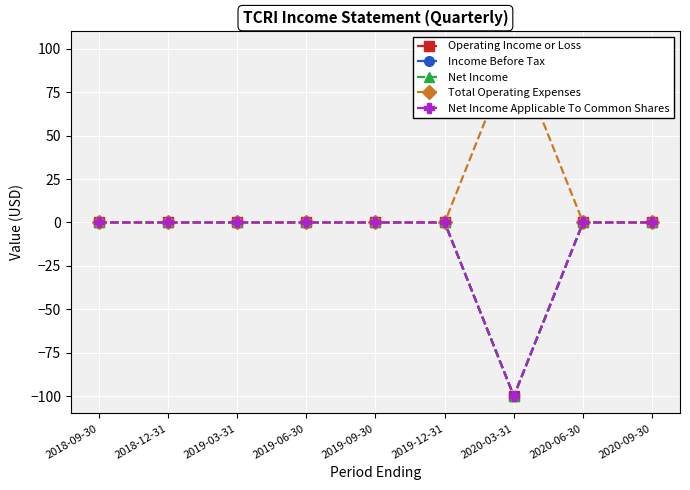

True or false: Operating Income or Loss and Net Income Applicable To Common Shares intersect in this chart.

False